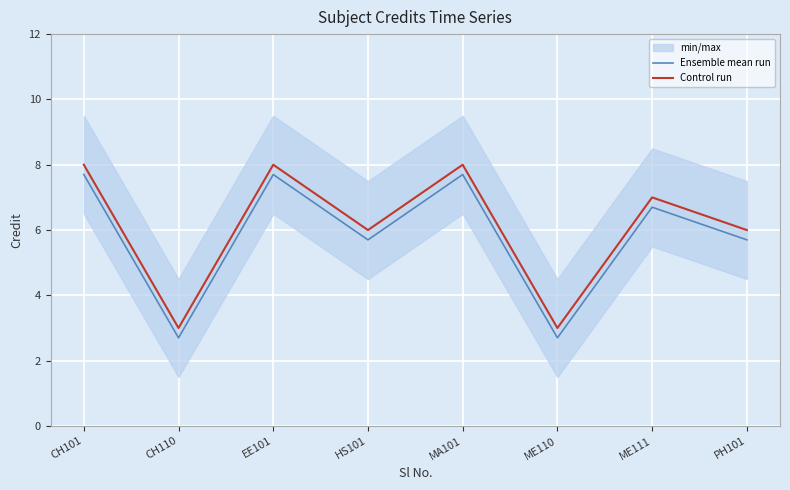

At which label does Ensemble mean run first exceed 6?

CH101